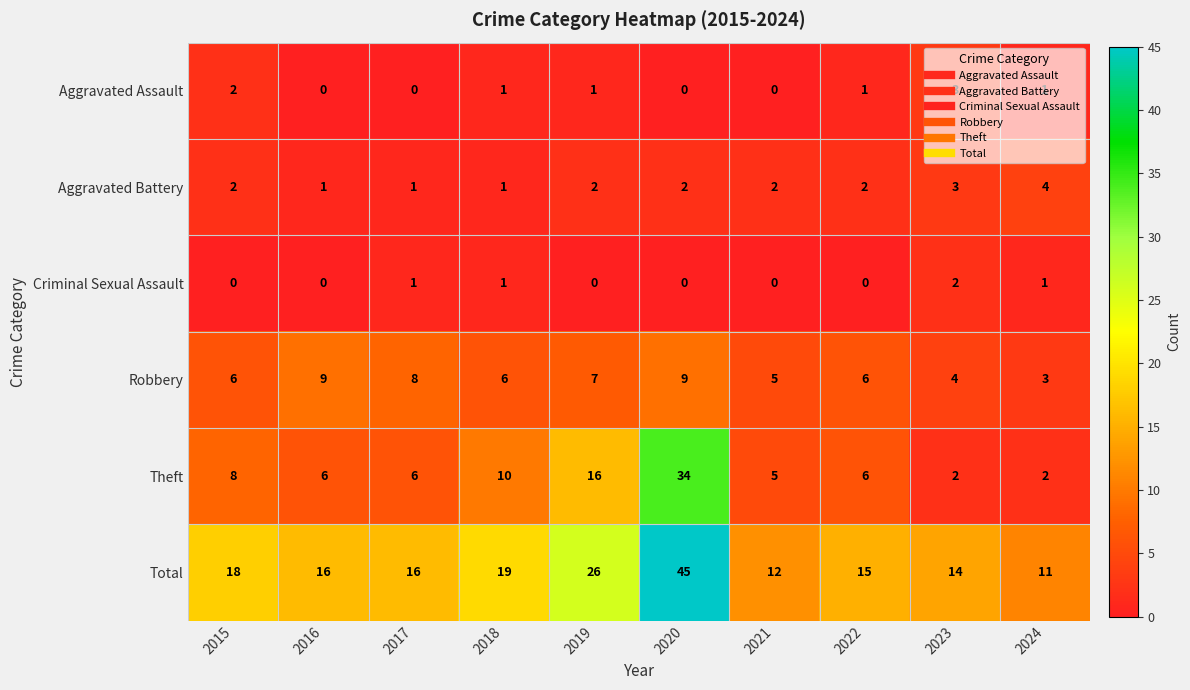

Which series has the largest total across all categories?

Total